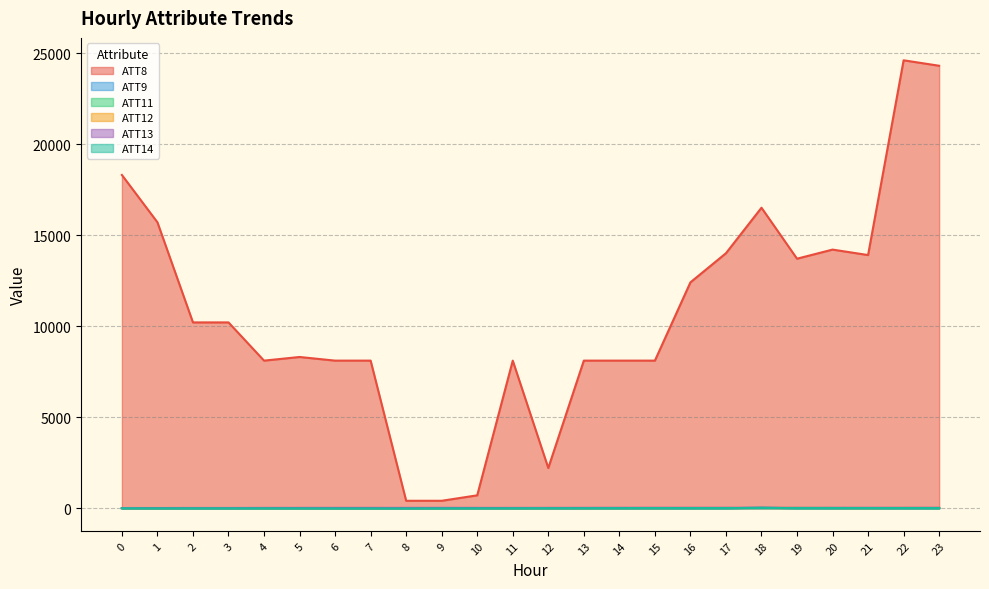

What is the smallest value displayed?

-19.0